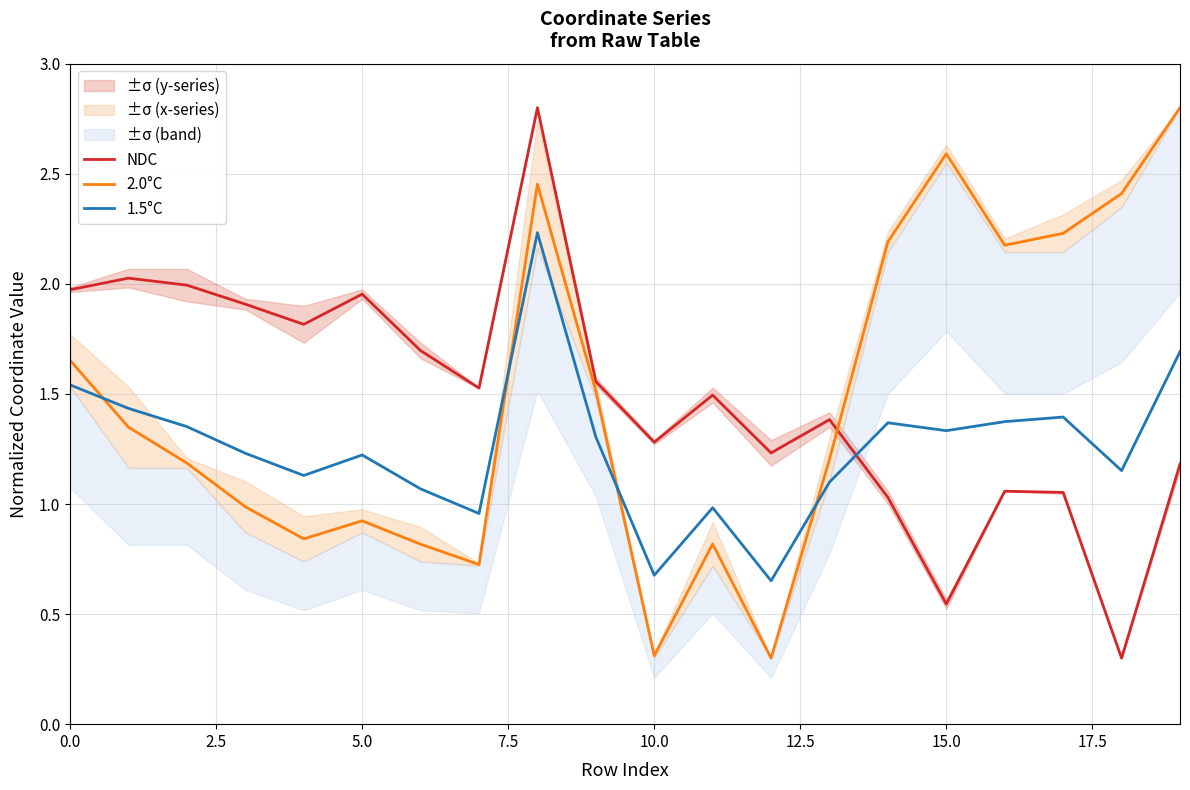

What is the difference between the highest and lowest values at 14?

1.2